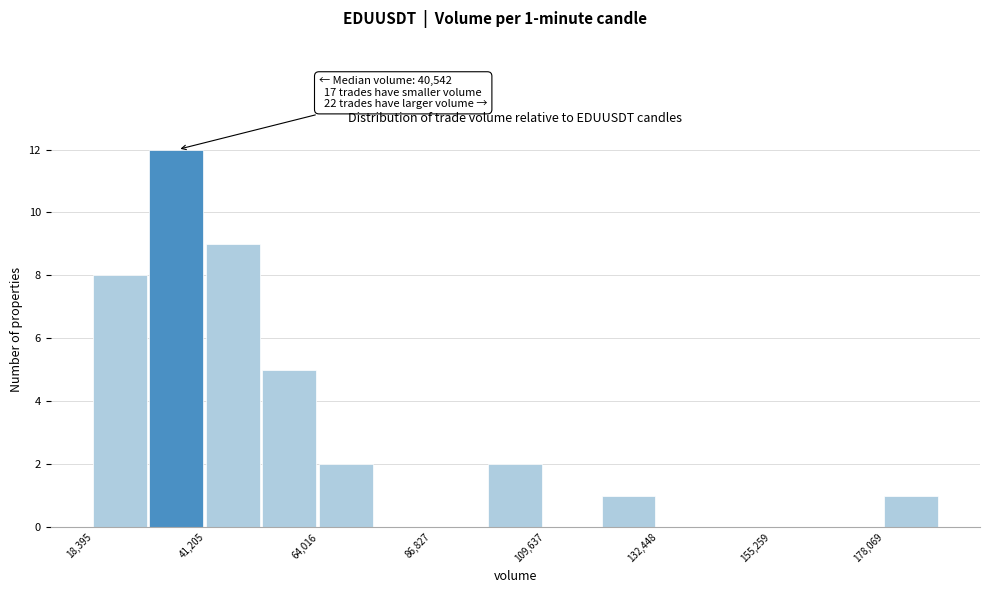

Around what value on the x-axis is the tallest bar? Give the approximate position of its centre, as read against the axis.

35000